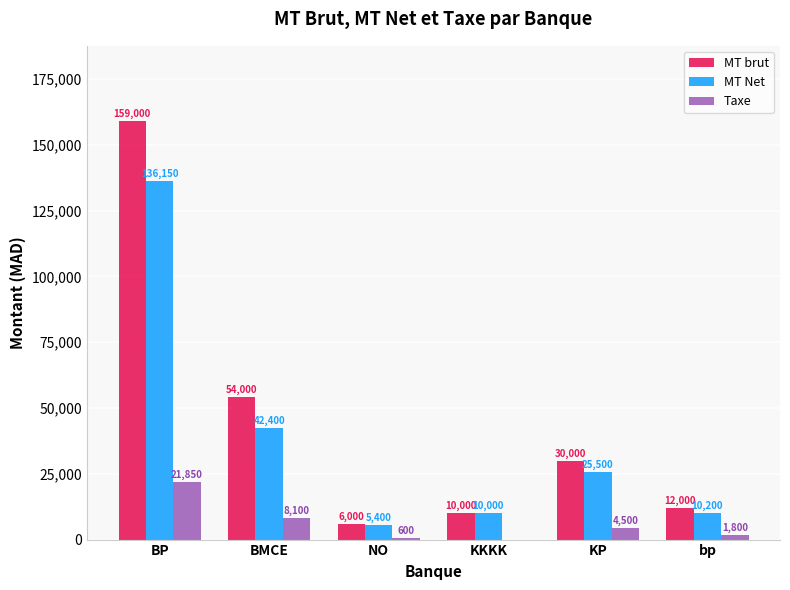

Count the number of categories in the chart.

6